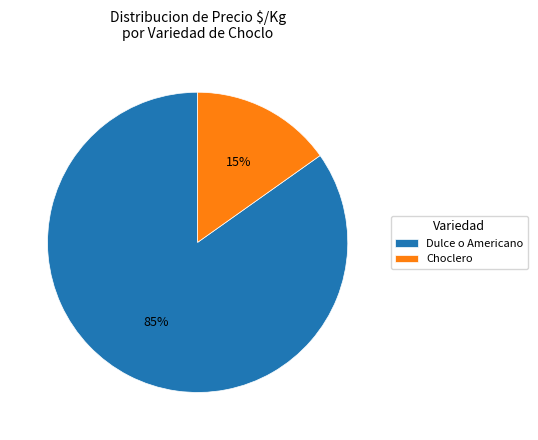

What is the smallest slice in the pie chart?

Choclero